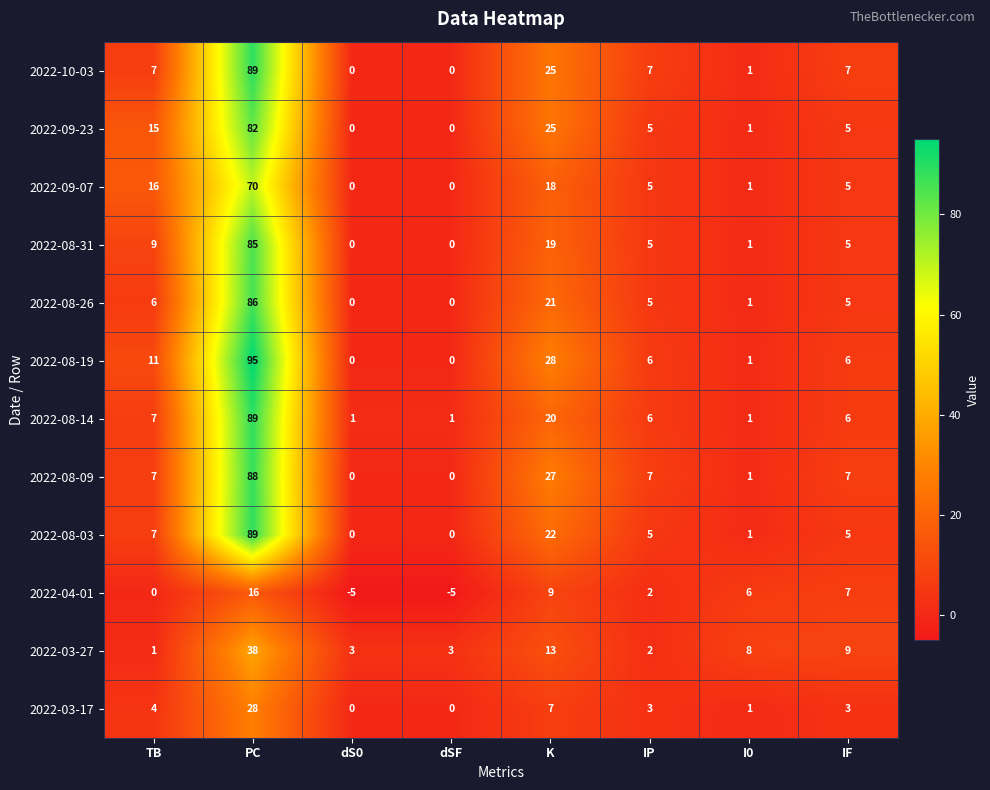

What is the difference between the maximum and minimum values in the 2022-10-03 series?

89